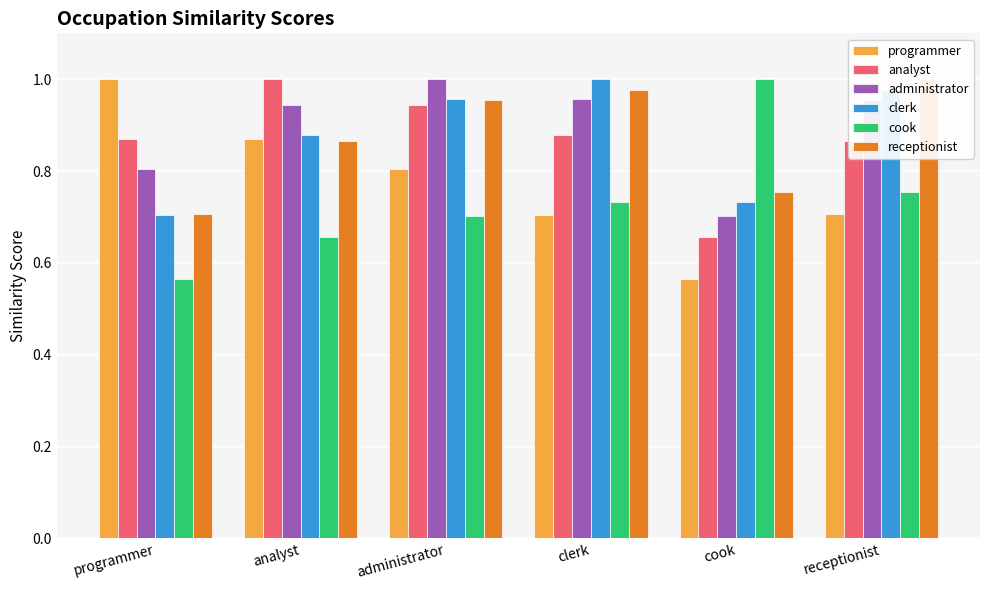

What is the highest value of the cook series?

1.0